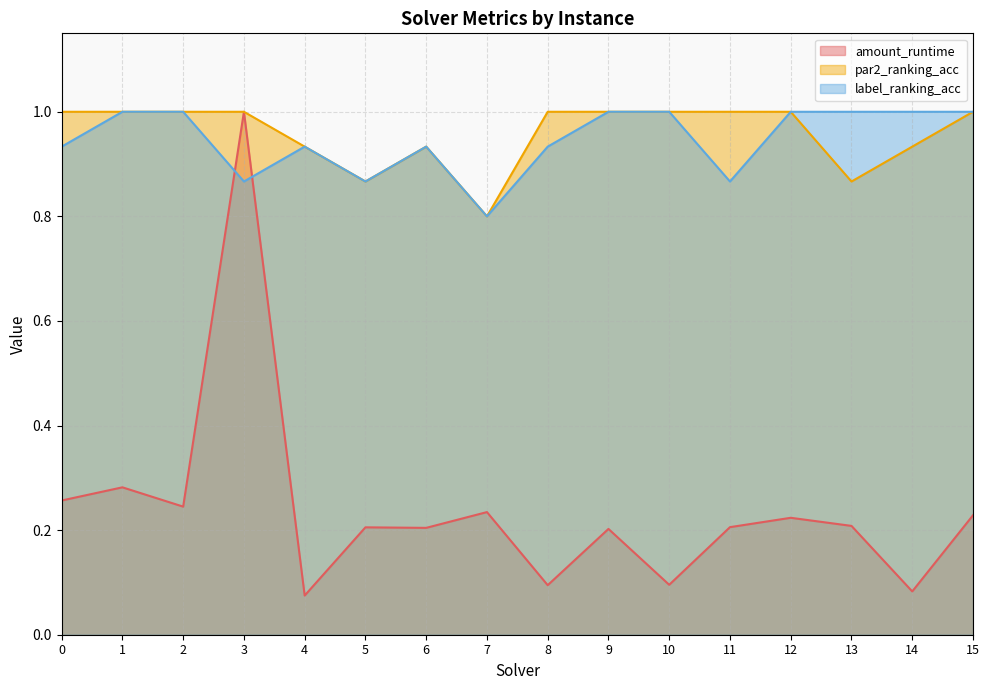

List the labels in order of par2_ranking_acc value, smallest first.

7, 5, 13, 4, 6, 14, 0, 1, 2, 3, 8, 9, 10, 11, 12, 15